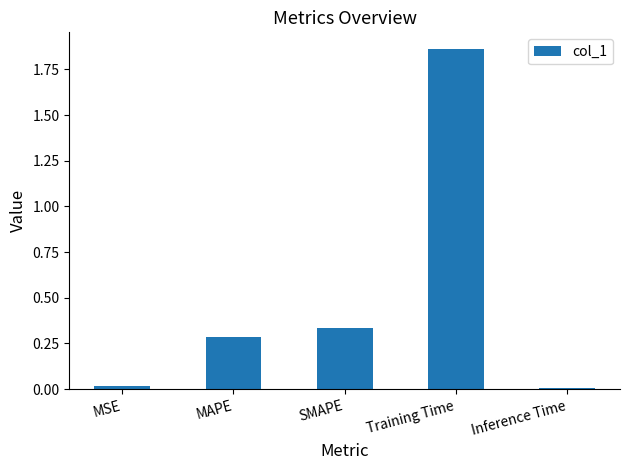

The chart shows a value of 0.3 at MAPE. True or false?

True